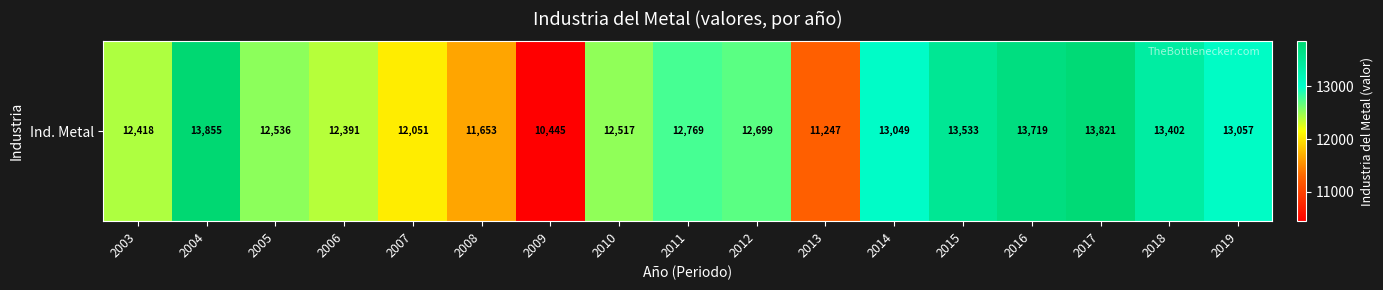

Where does the data first go above 12699?

2004